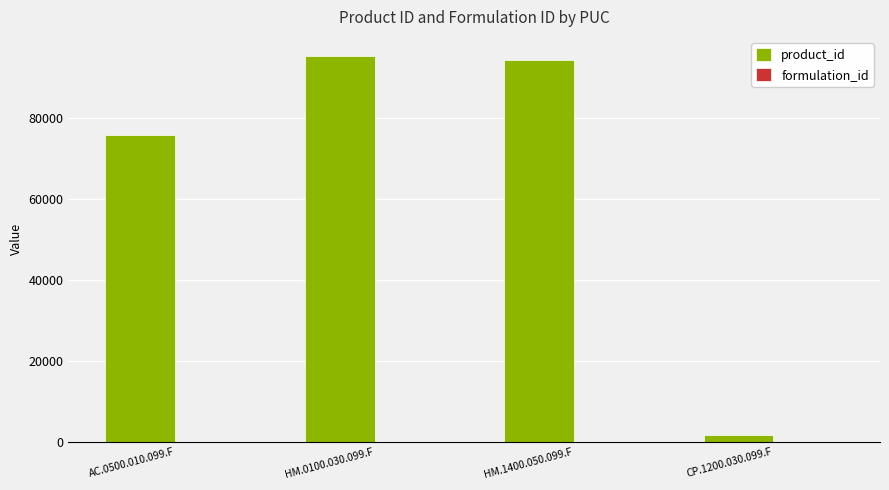

At which label is product_id closest to 48513?

AC.0500.010.099.F